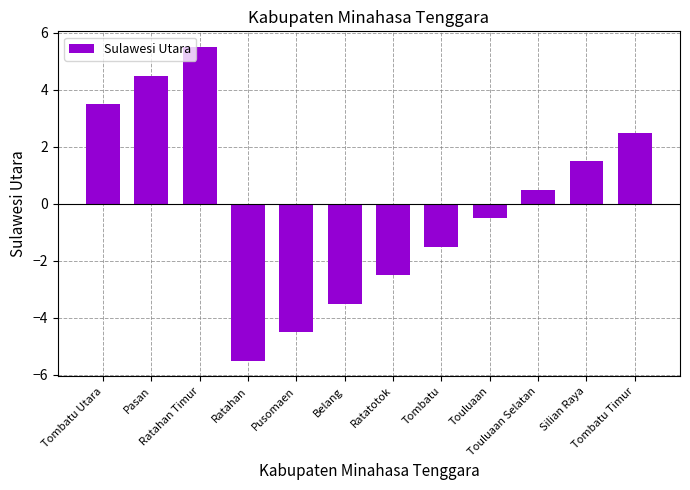

How many data points are above 0?

6